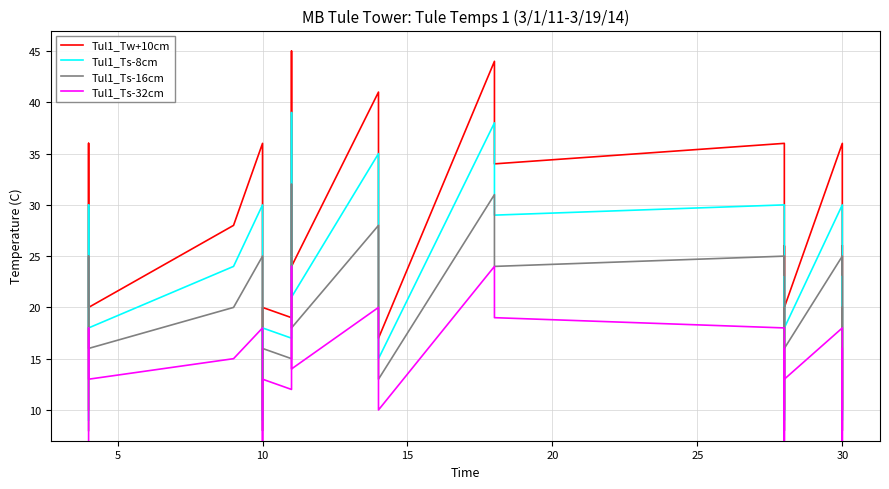

The Tul1_Ts-32cm series shows 19 at 15. True or false?

False